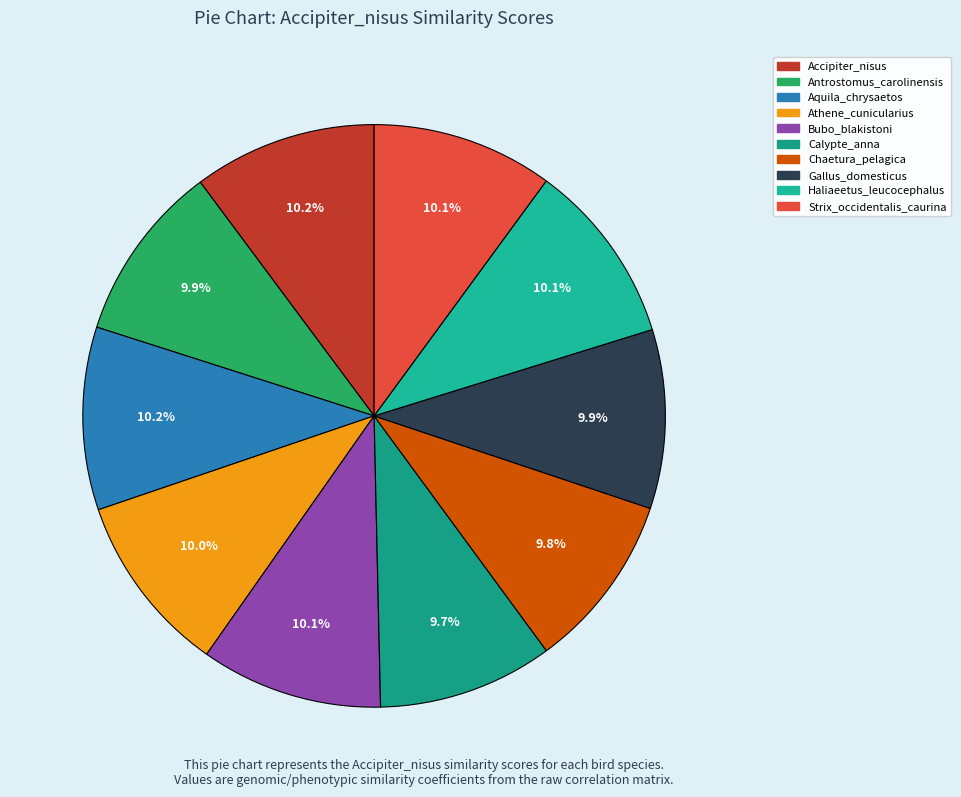

What portion of the pie excludes Antrostomus_carolinensis?

90.1%